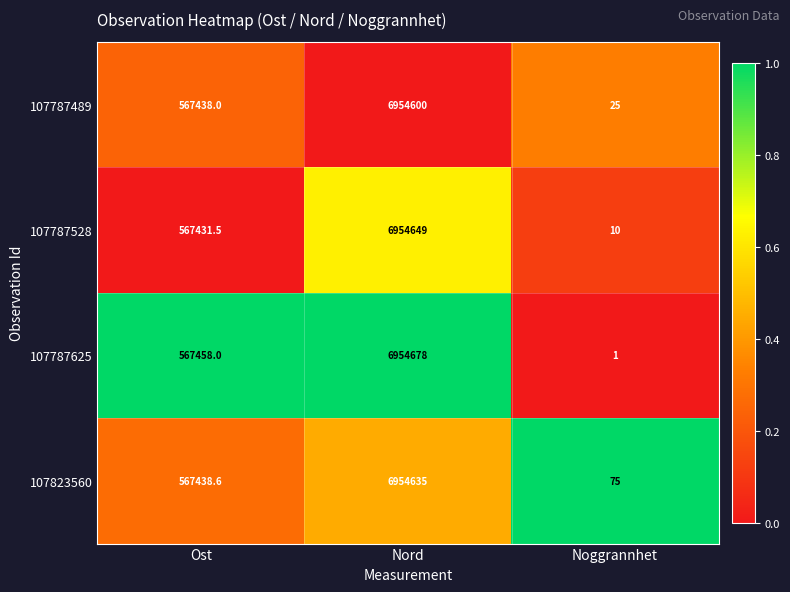

Between Ost and Noggrannhet, which series saw the biggest shift?

107787625